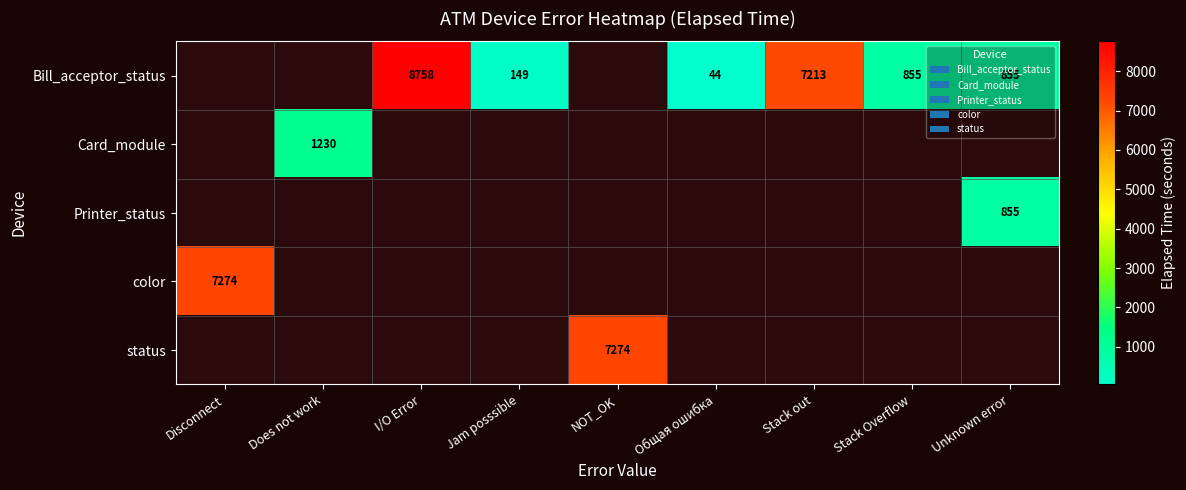

True or false: Card_module has a value of 1230 at Does not work.

True